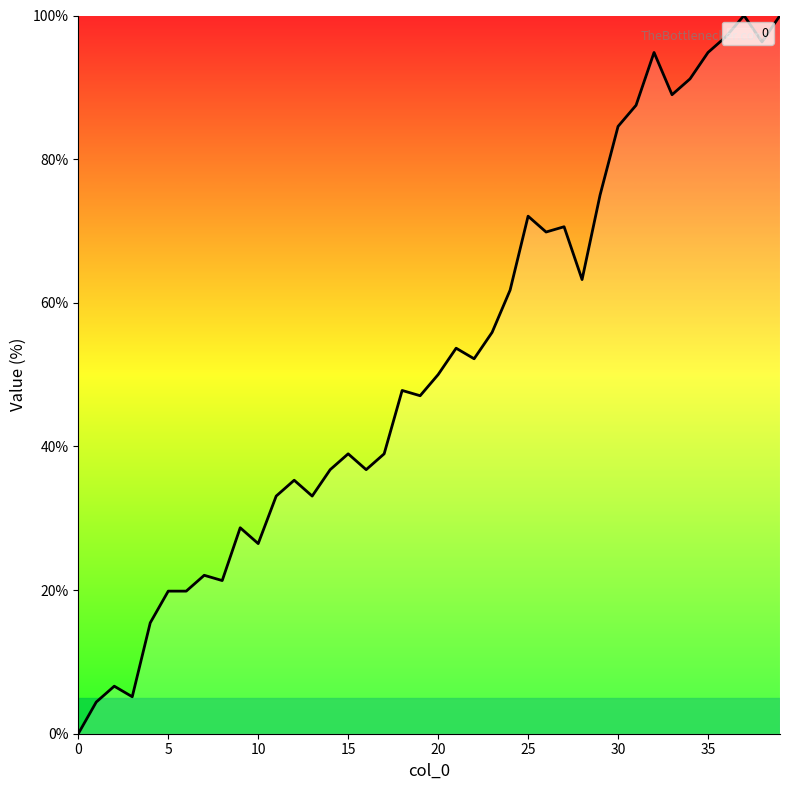

What is the greatest value displayed?

100.0